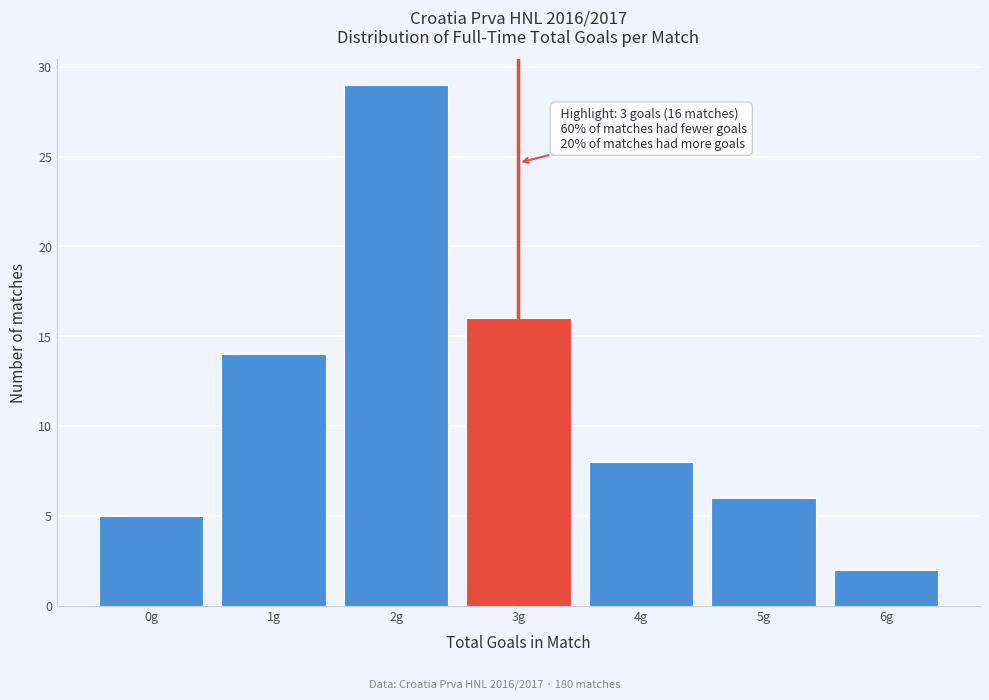

Over which range of the x-axis is the bar tallest?

1.5 to 2.5